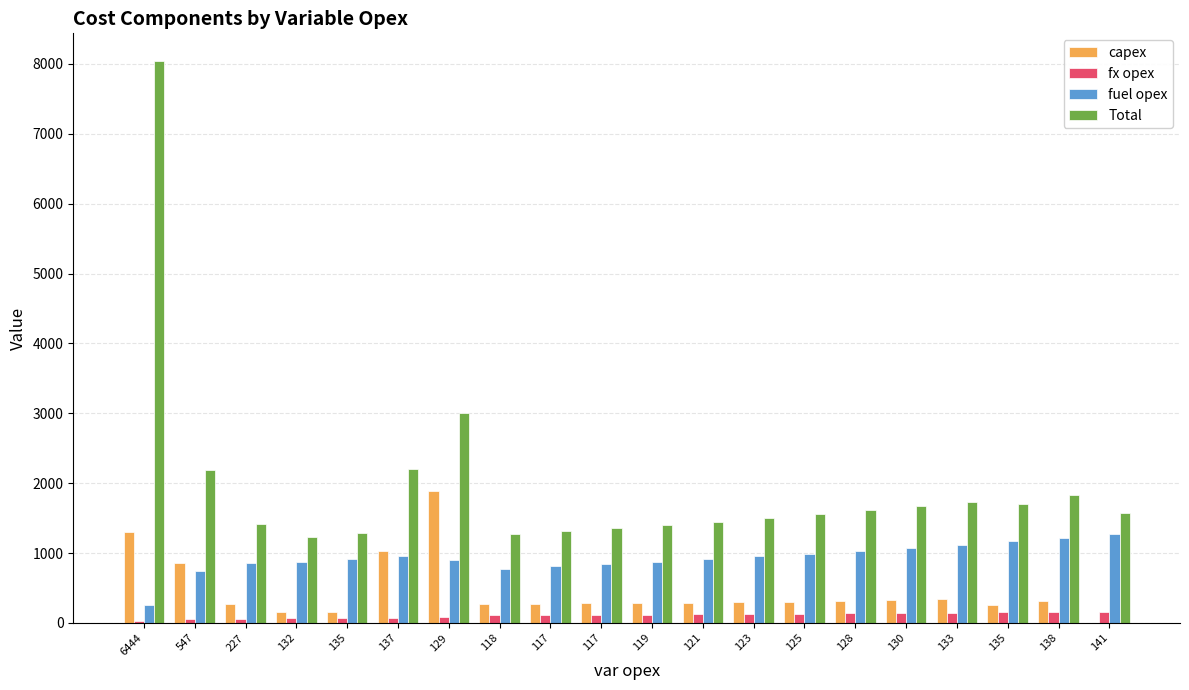

How many groups of bars are there?

20